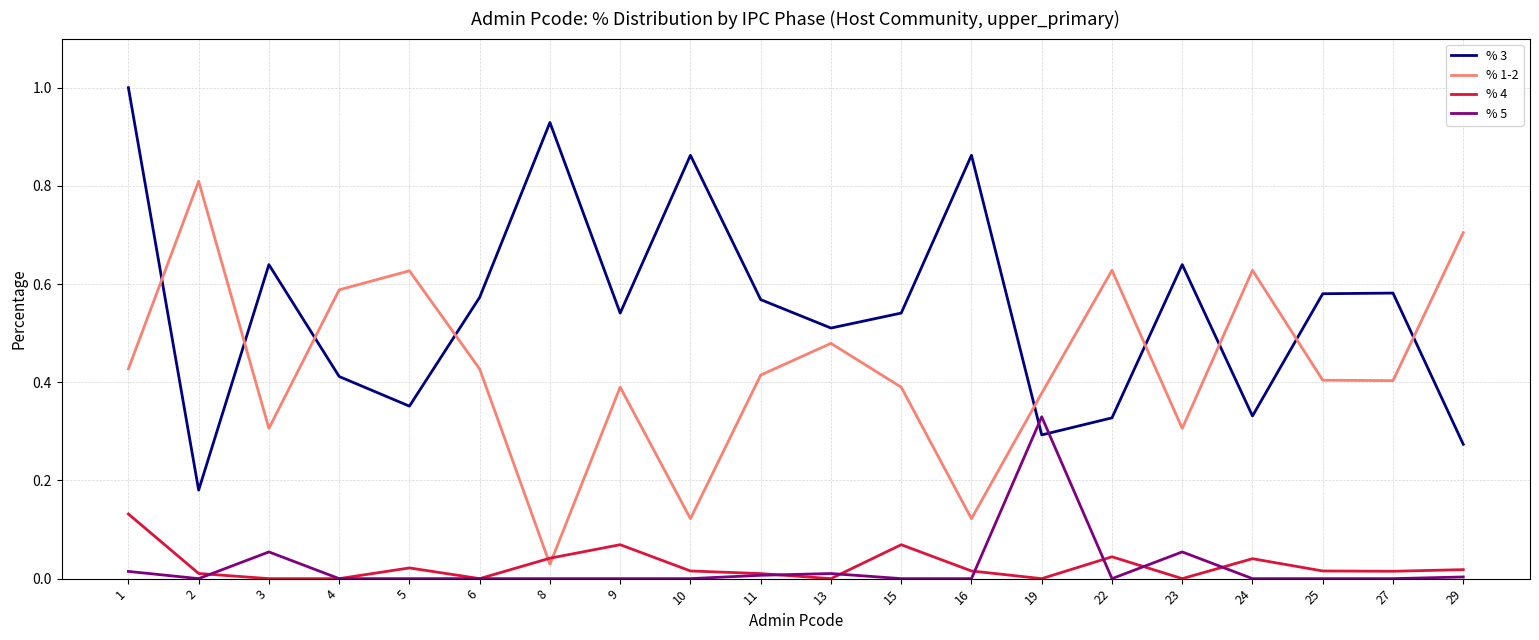

True or false: % 3 and % 4 intersect in this chart.

False